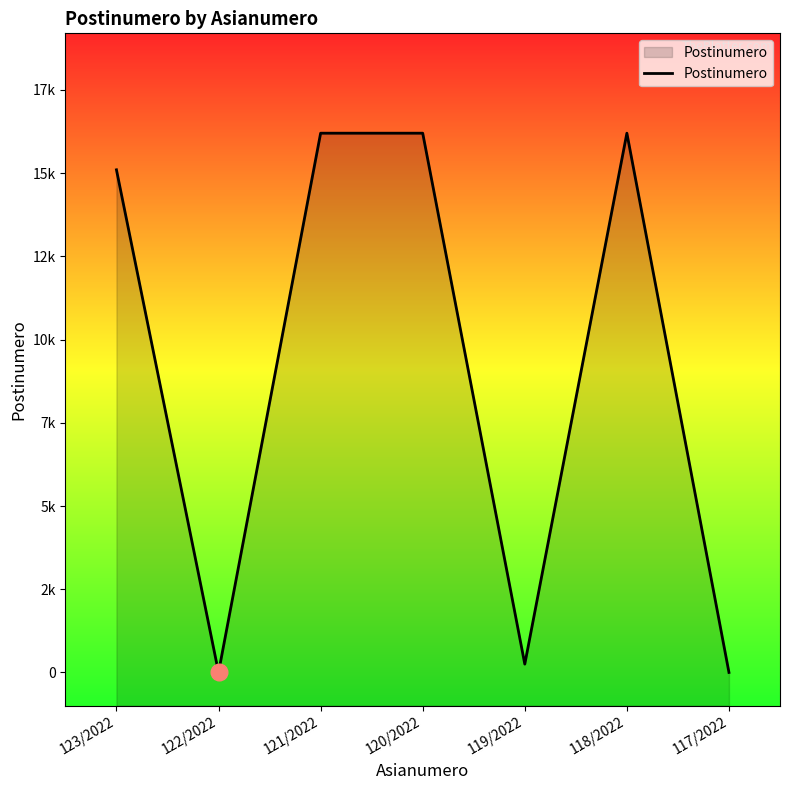

Which label corresponds to the largest value in the chart?

121/2022